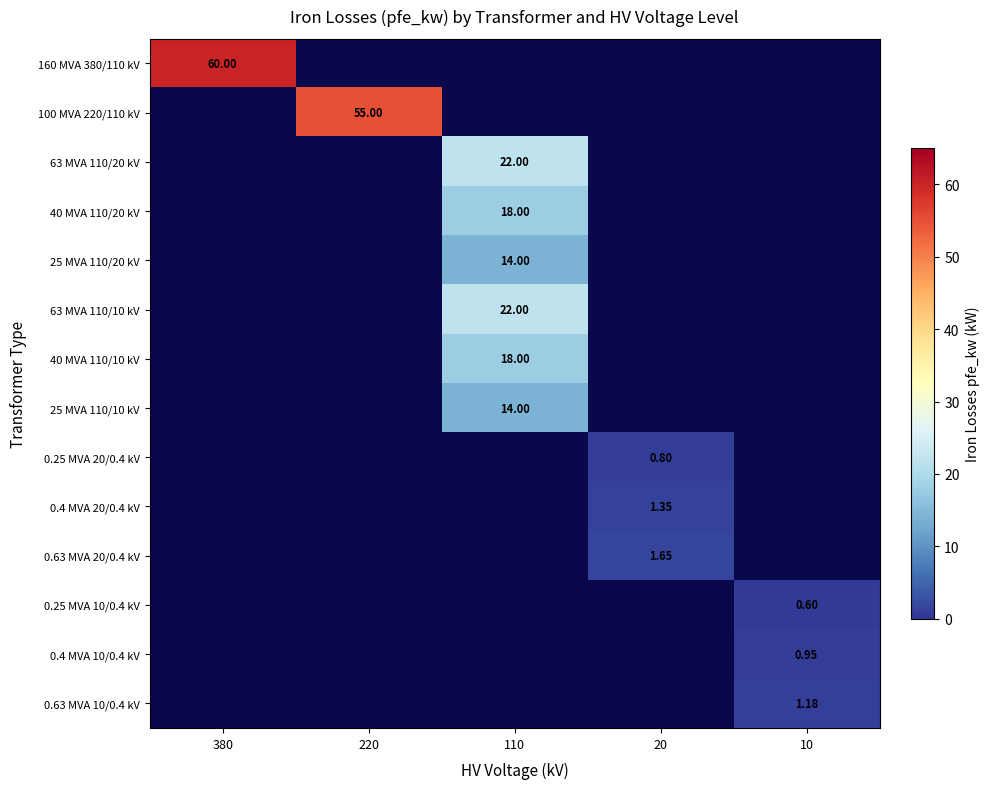

Between 10 and 380, which is larger?

380